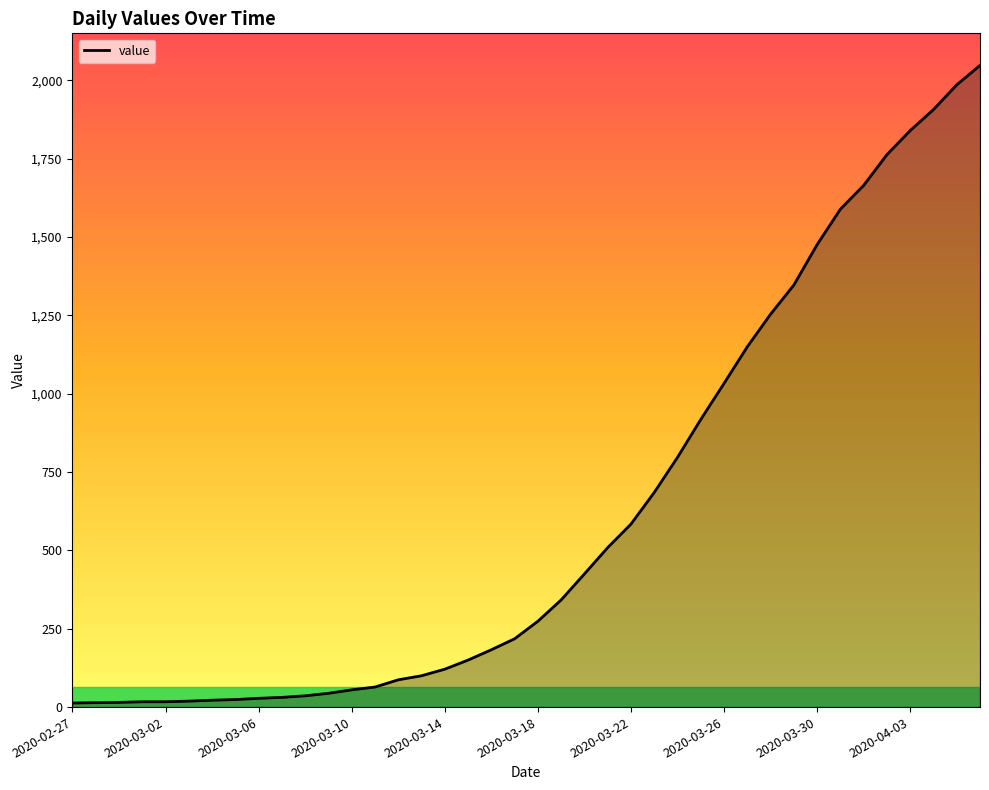

What is the sum of all values?

24850